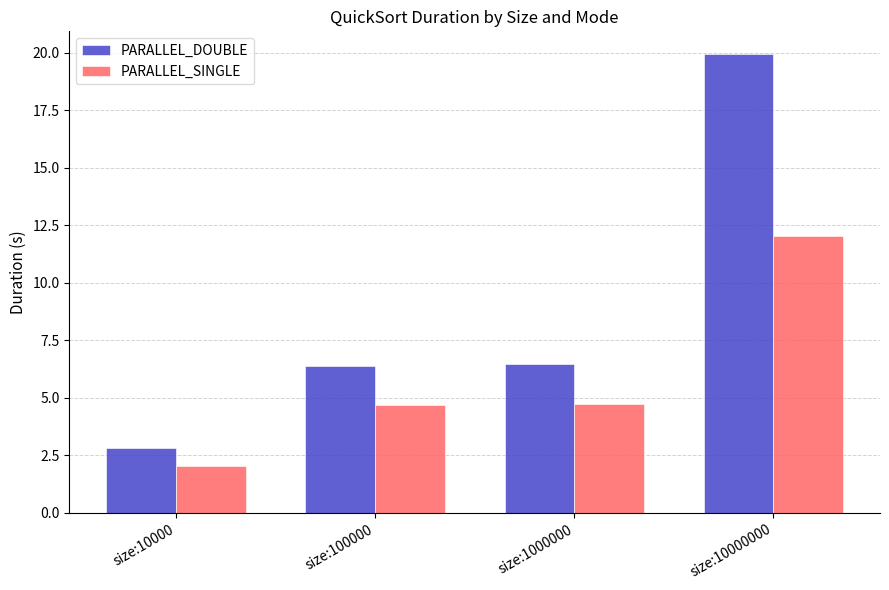

How many values in the PARALLEL_SINGLE series exceed 4?

3